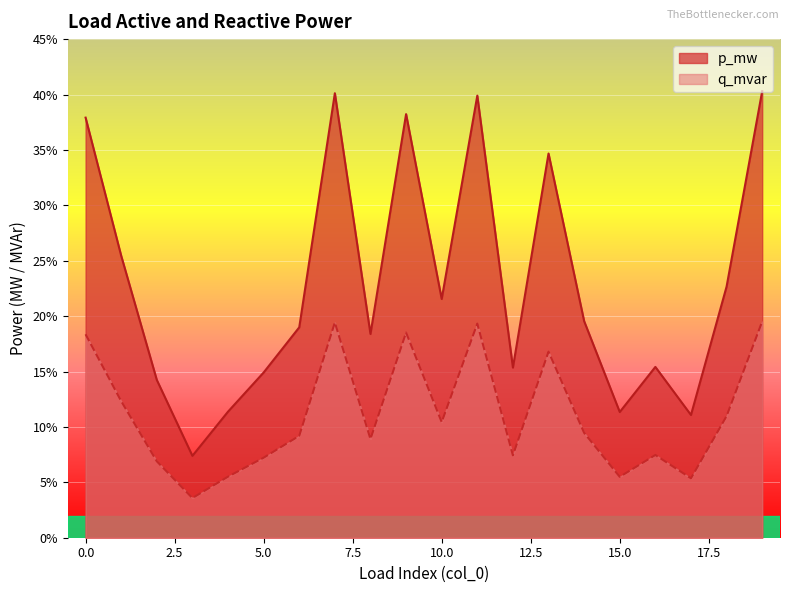

What is the value of the p_mw point at the 7th from the left?

0.2